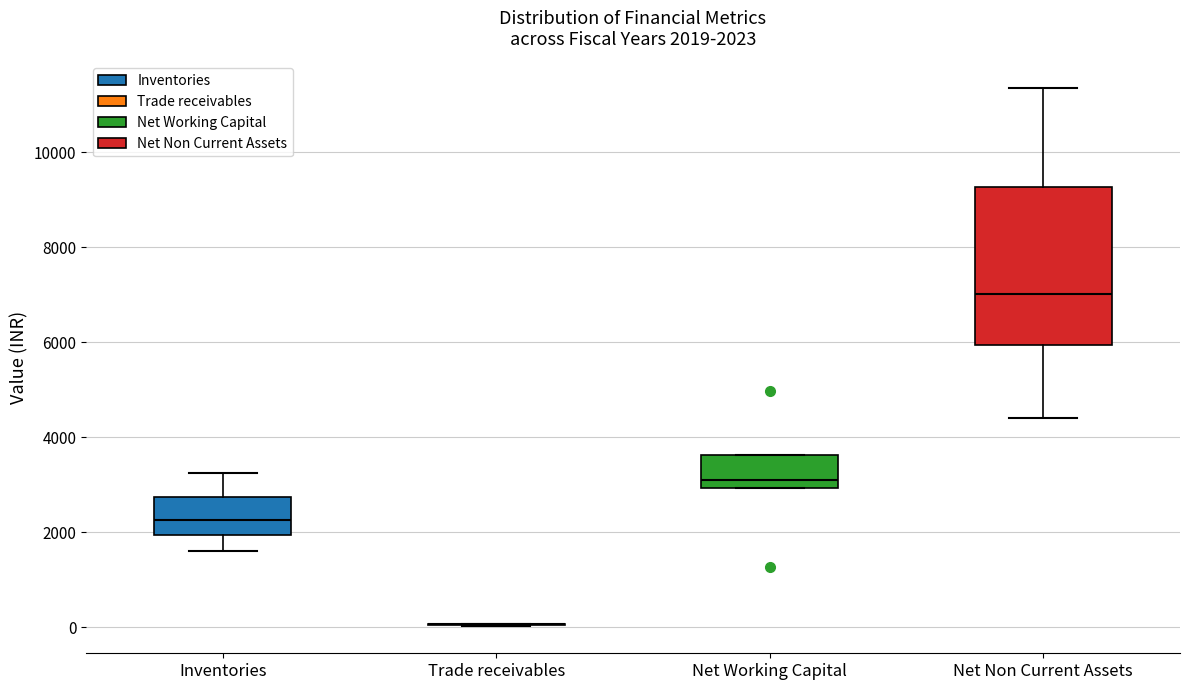

Comparing the boxes themselves (not the whiskers), which one is the tallest?

Net Non Current Assets